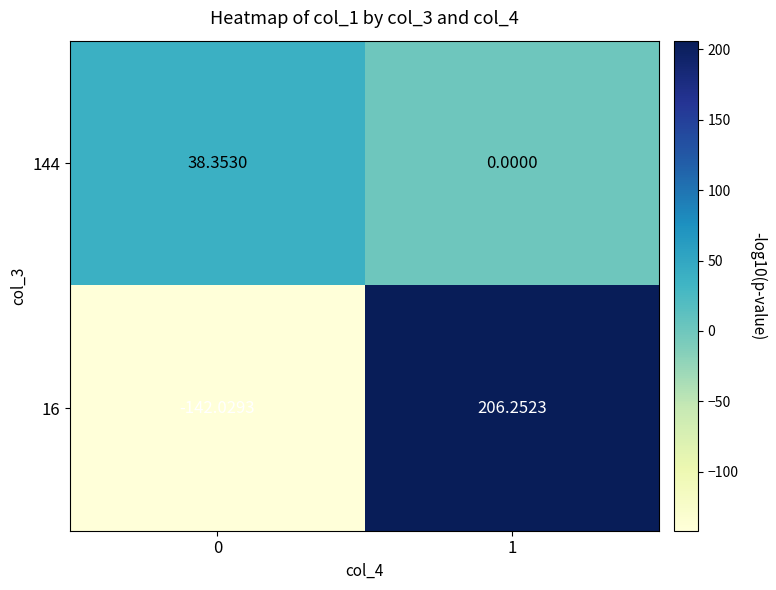

Is the value of 144 at 0 greater than the value of 16 at 1?

No